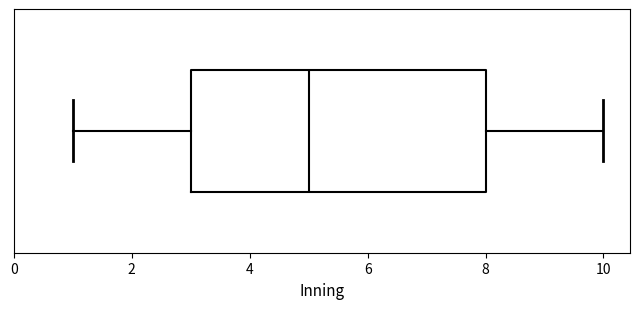

Transcribe this box plot: give where the median line is, the range the box spans, and where the two whiskers end, as read against the x-axis. The values are not printed on the chart, so give them approximately, as read against the axis.

median 5, box 3 to 8, whiskers 1 to 10